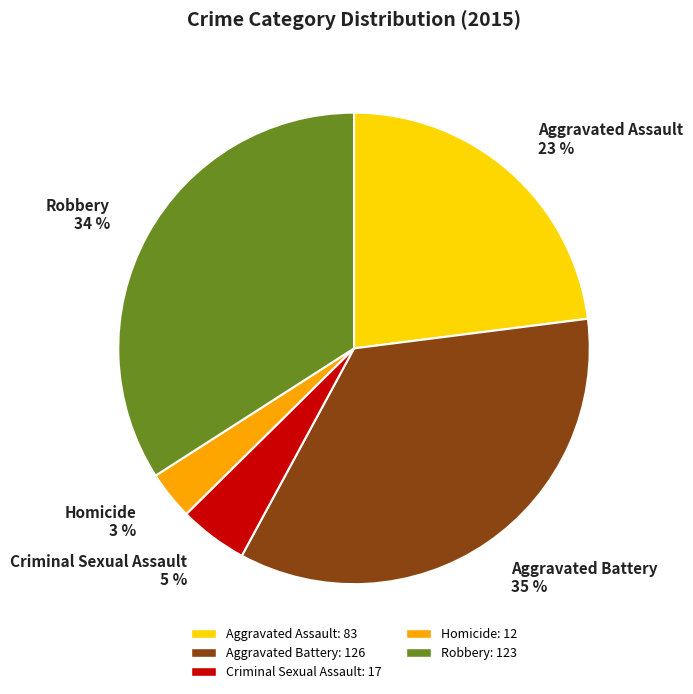

Is the sum of Homicide and Aggravated Assault greater than half?

No